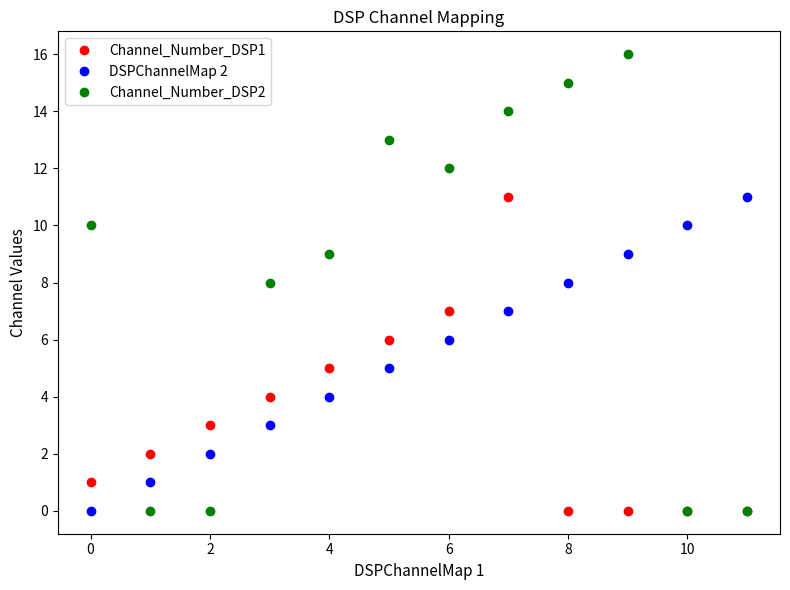

True or false: DSPChannelMap 2 has more than 2 interior local peaks.

False